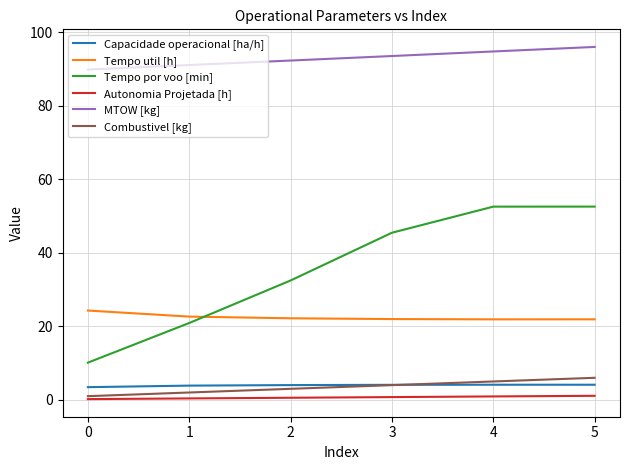

Which series has the largest total across all categories?

MTOW [kg]